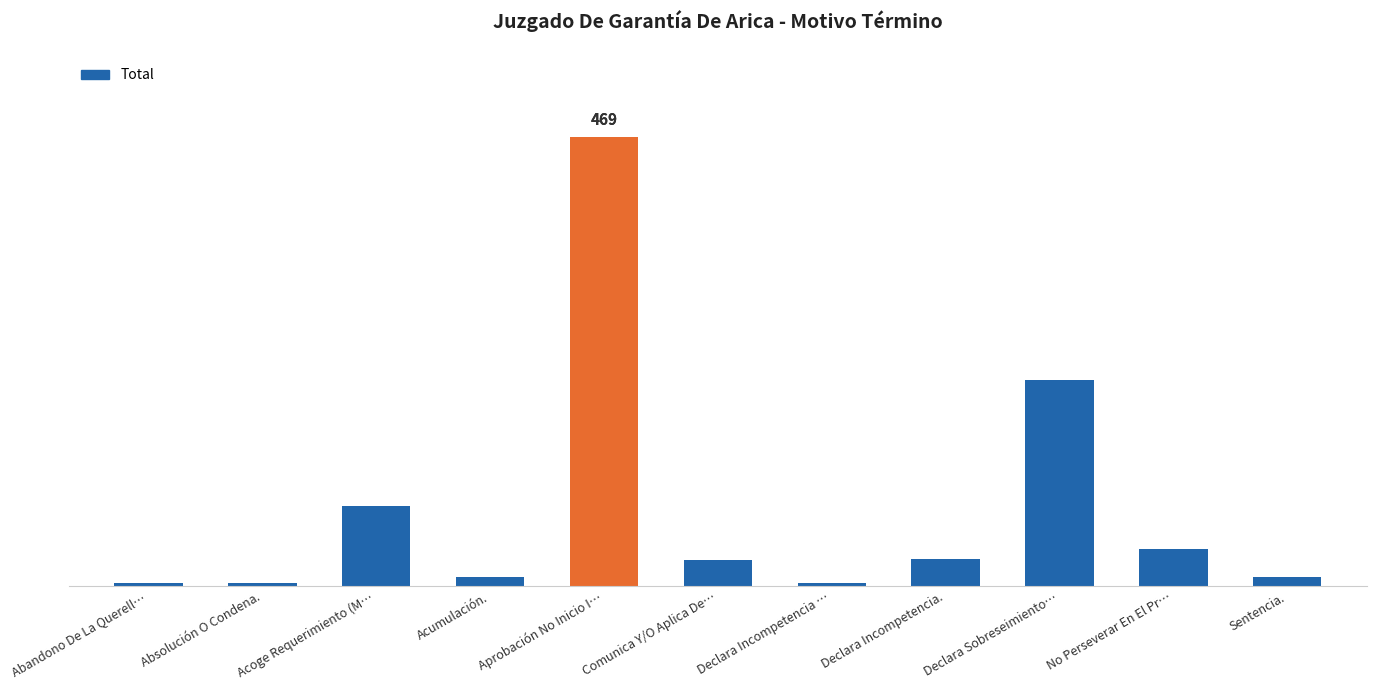

Between Acumulación. and Declara Incompetencia., which is larger?

Declara Incompetencia.